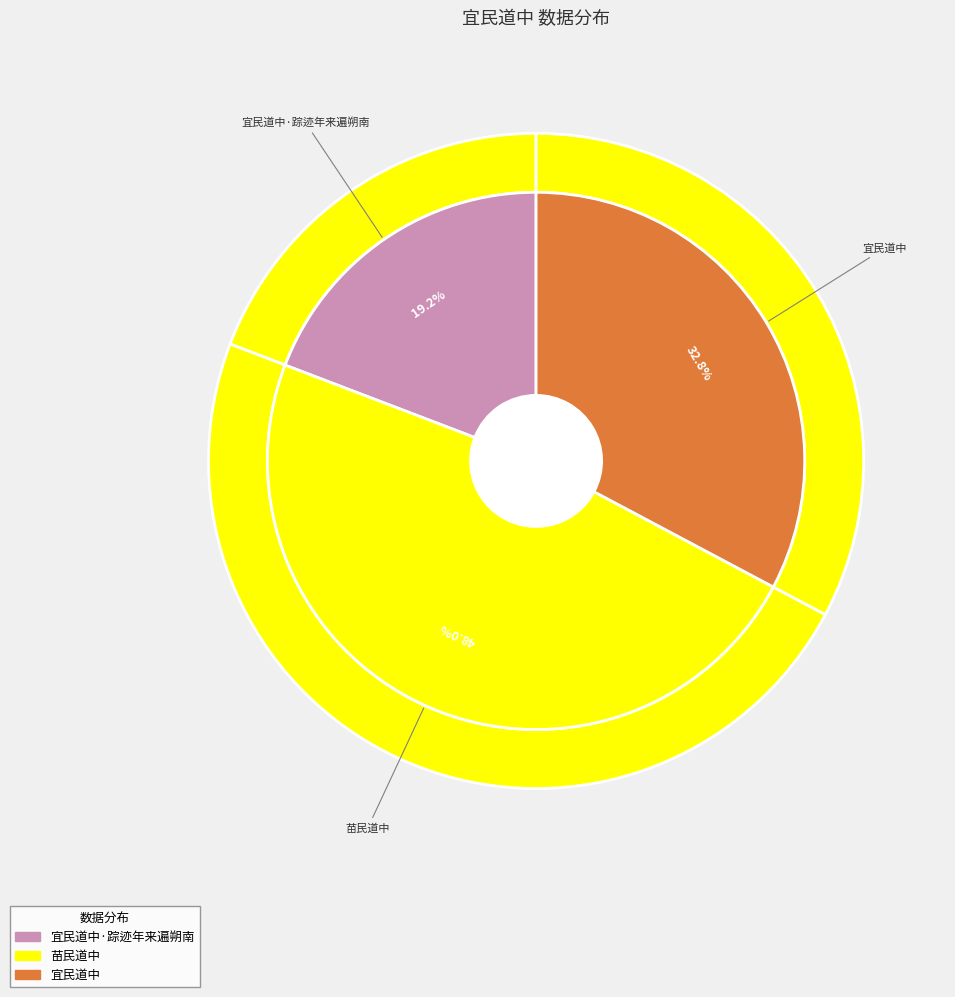

To the nearest percent, what is the difference between the 宜民道中·踪迹年来遍朔南 and 宜民道中 slice percentages?

14%